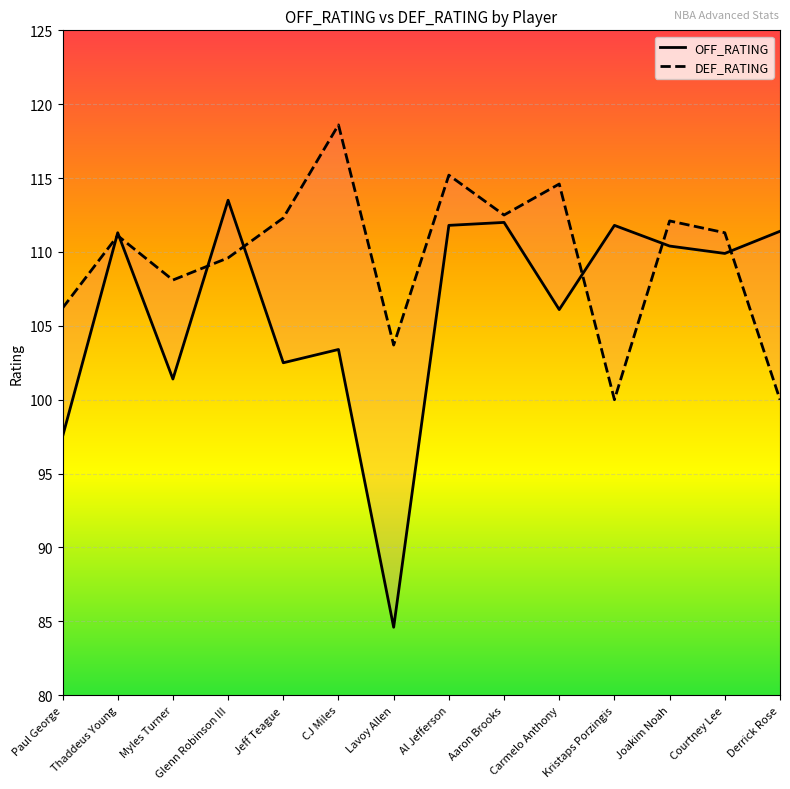

What is the sum of the DEF_RATING values at Myles Turner and Paul George?

214.3